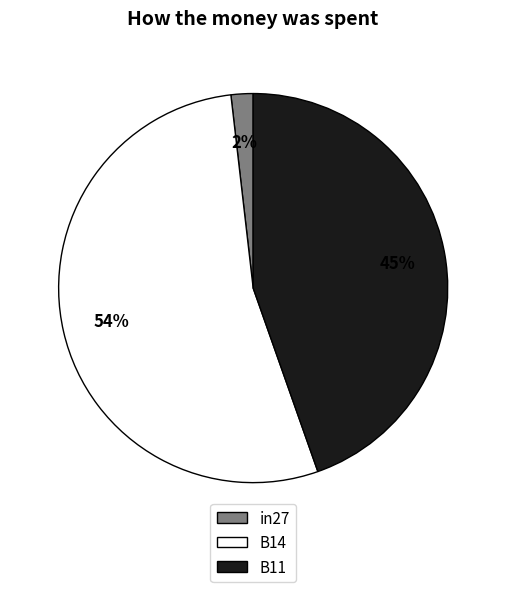

Is there a majority slice in this chart?

Yes